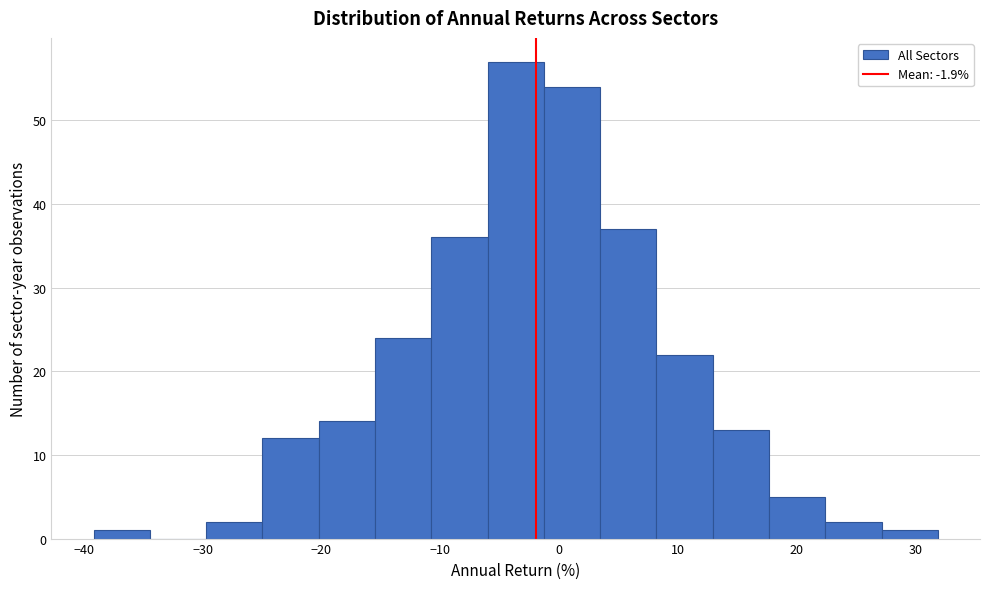

What is the height of the bar covering 27 to 32 on the x-axis? Neither the bar edges nor the heights are printed on the chart, so give them approximately, as read against the axes.

1